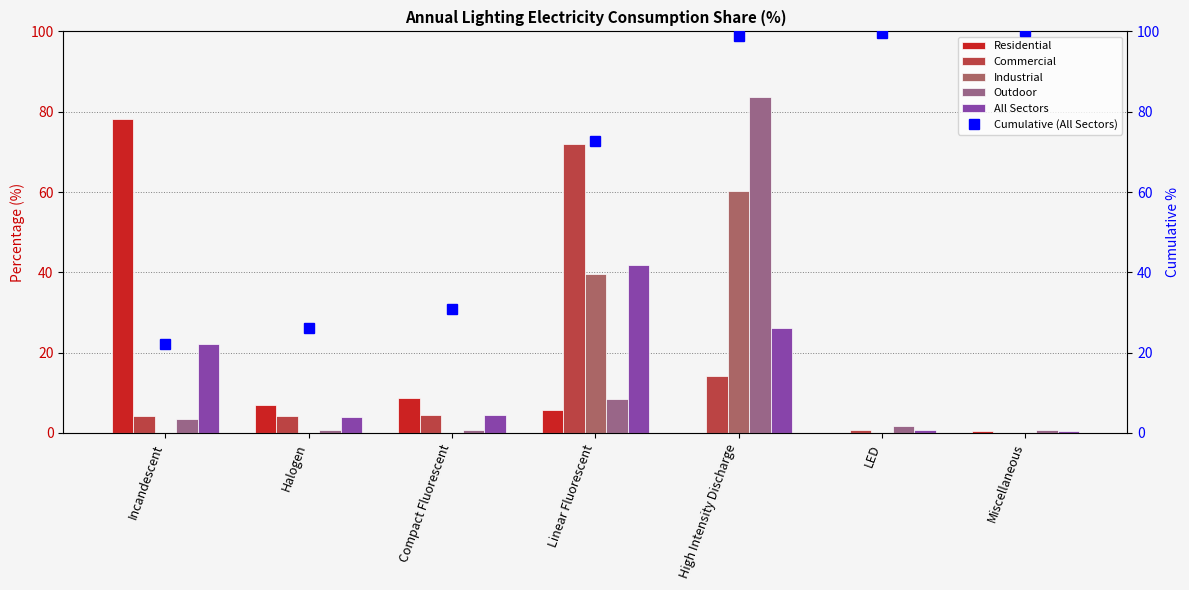

What is the value of the Cumulative (All Sectors) bar at the 5th from the left?

98.8